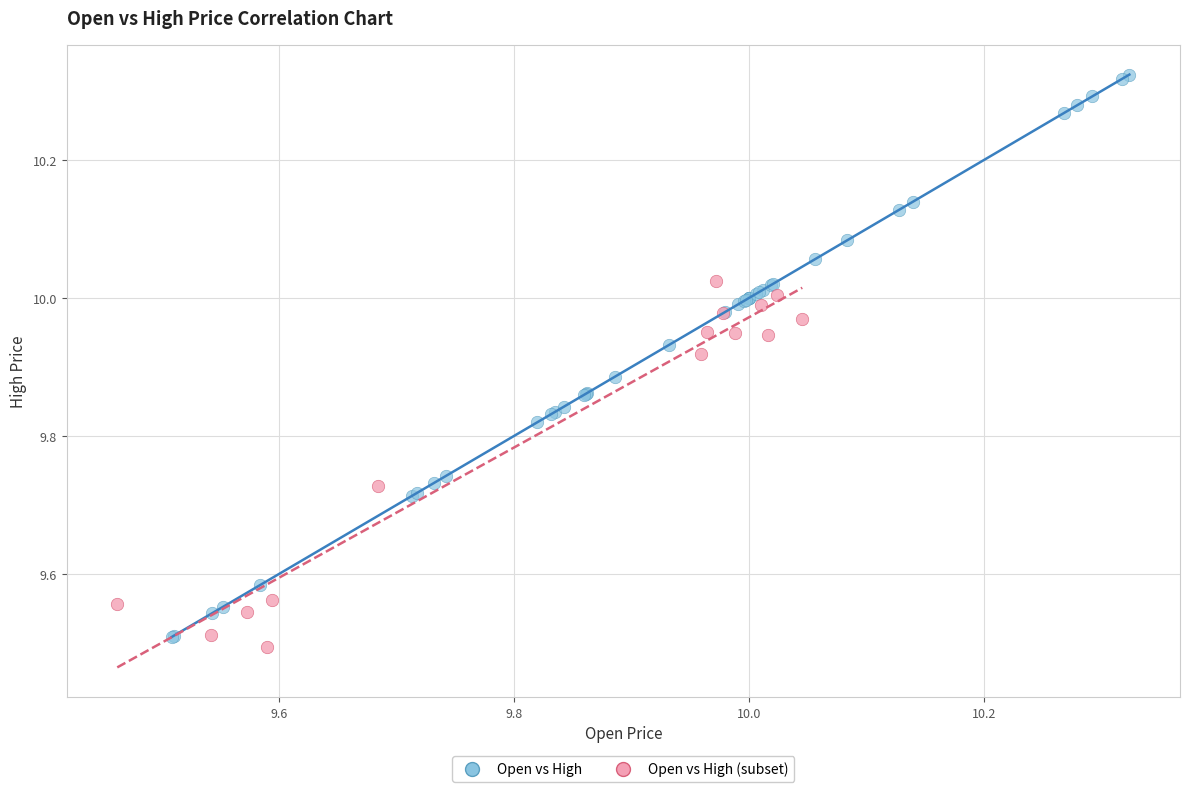

Which series reaches the maximum Y coordinate?

Open vs High